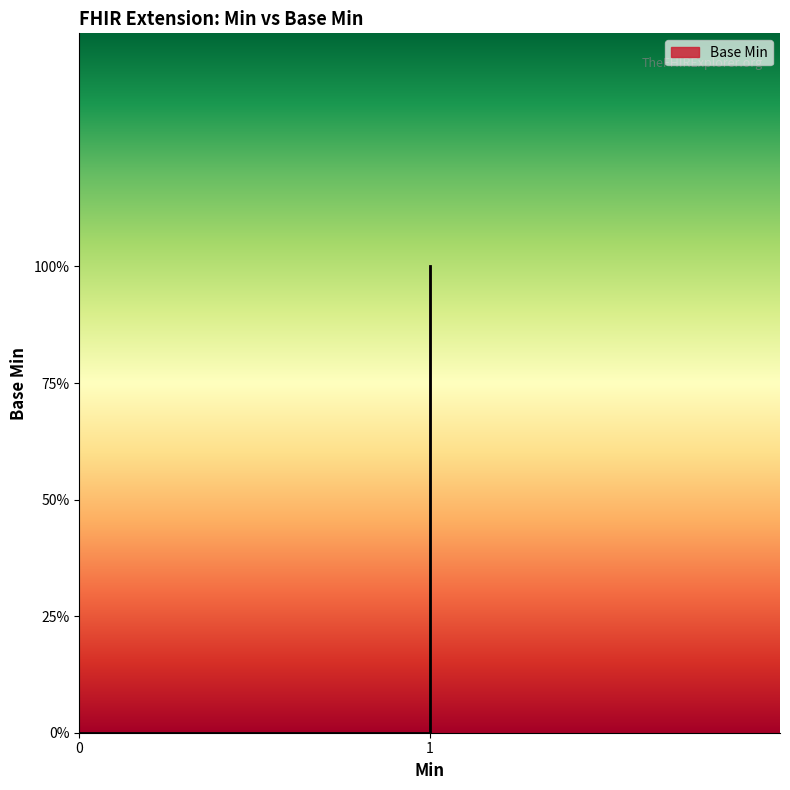

Does the chart display data point markers on the line(s)?

No